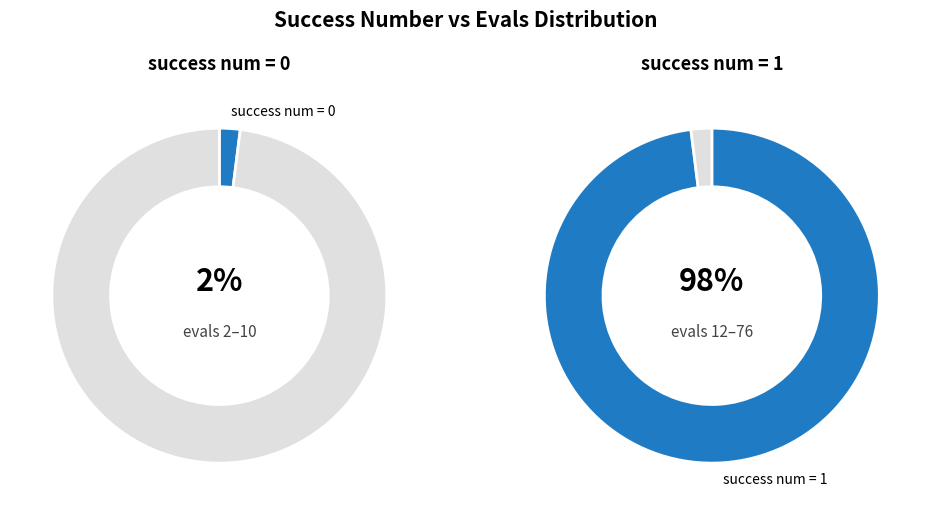

How much of the chart is everything except 3?

100.0%